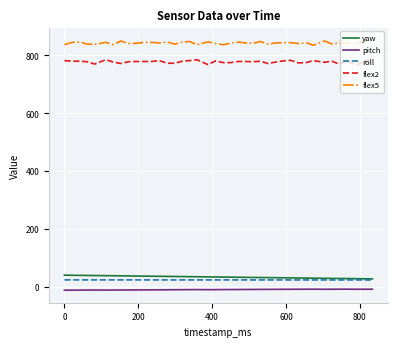

True or false: flex2 and pitch intersect in this chart.

False